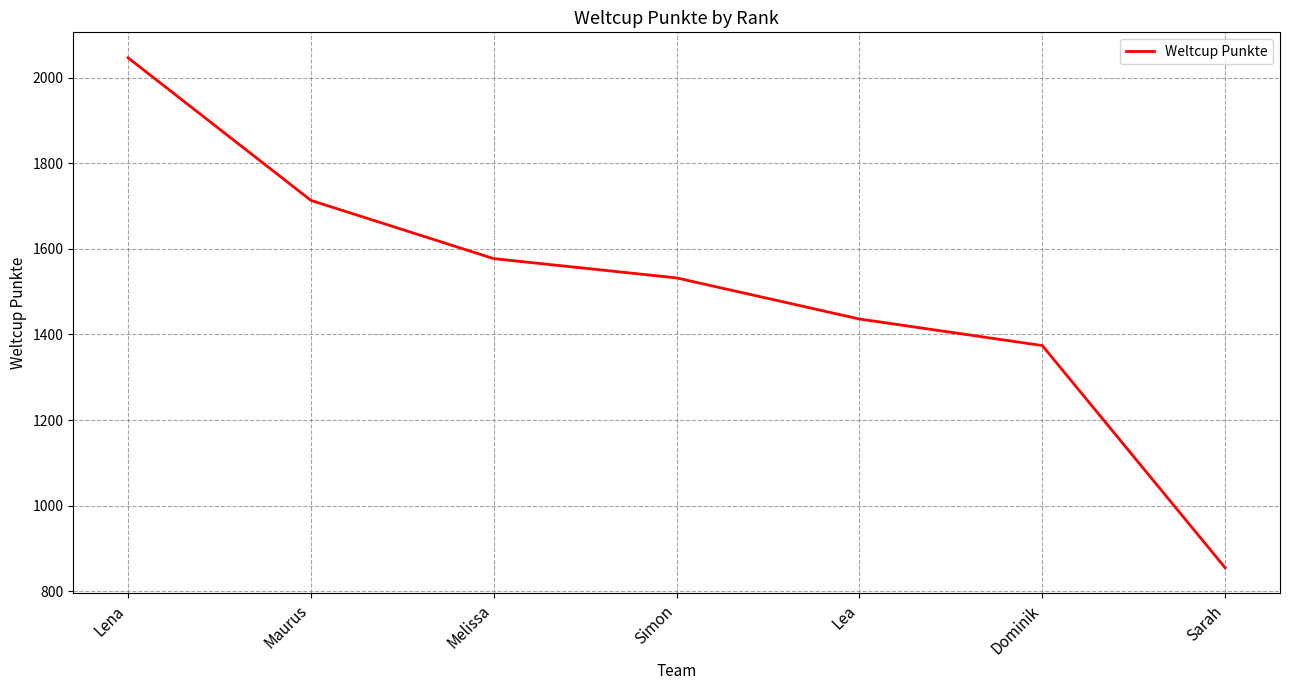

How many lines are shown in the chart?

1